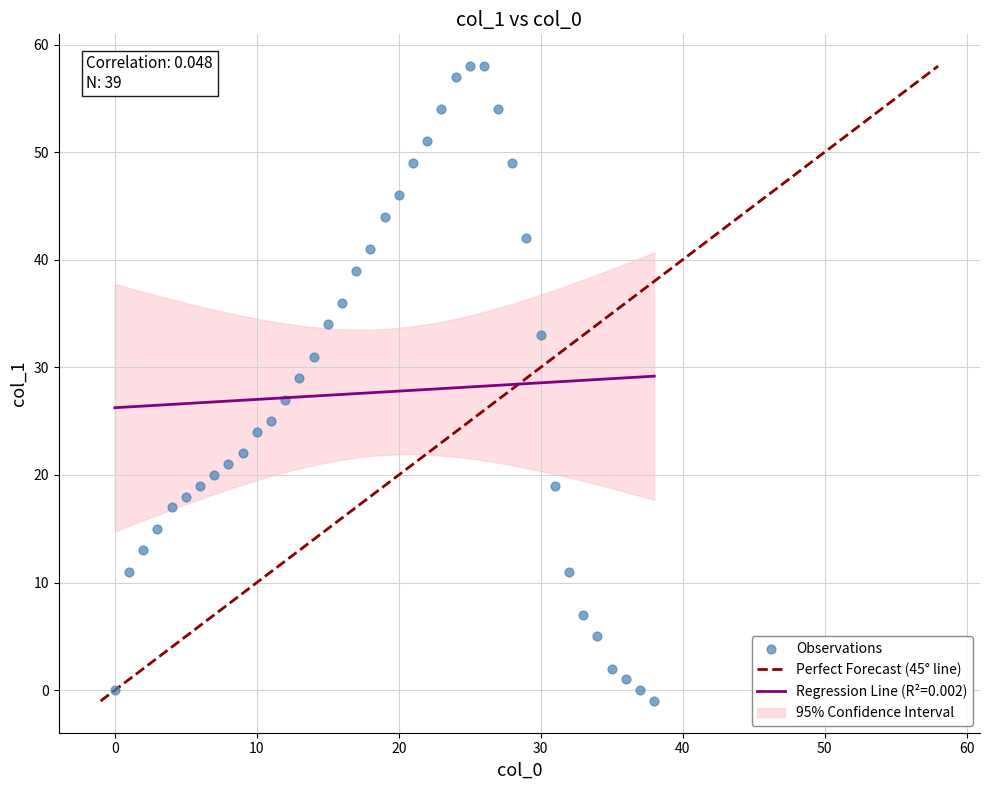

What is the range of Y values (max minus min)?

59